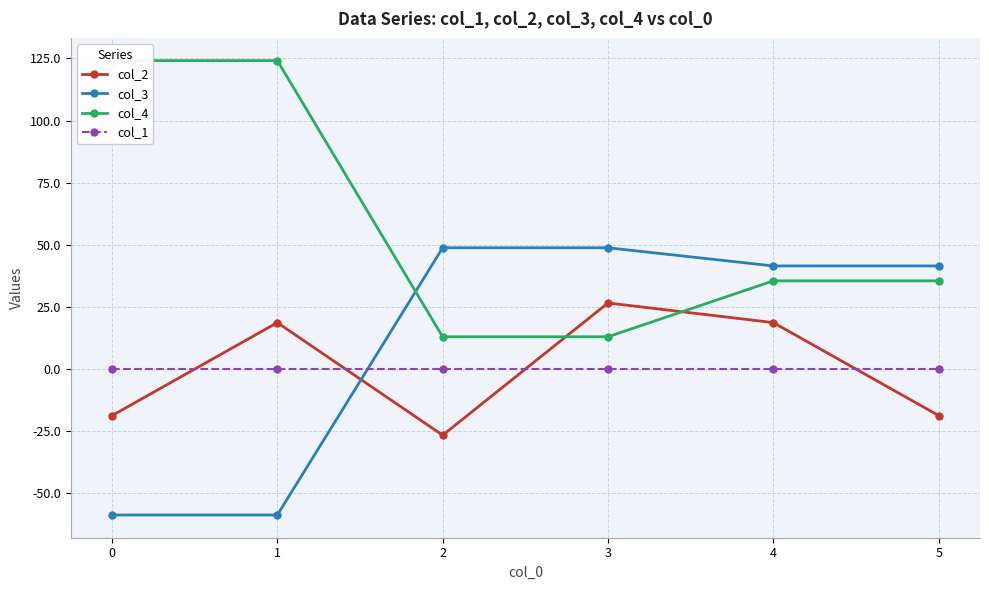

Where do col_3 and col_2 first cross each other?

1 and 2